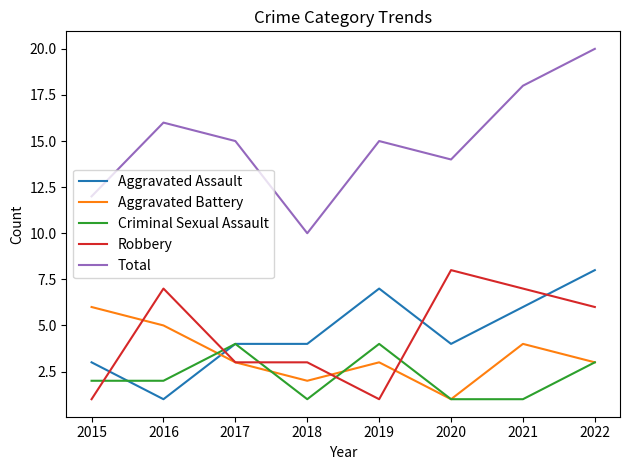

Which series ends up on top after the final intersection of Aggravated Assault and Aggravated Battery?

Aggravated Assault